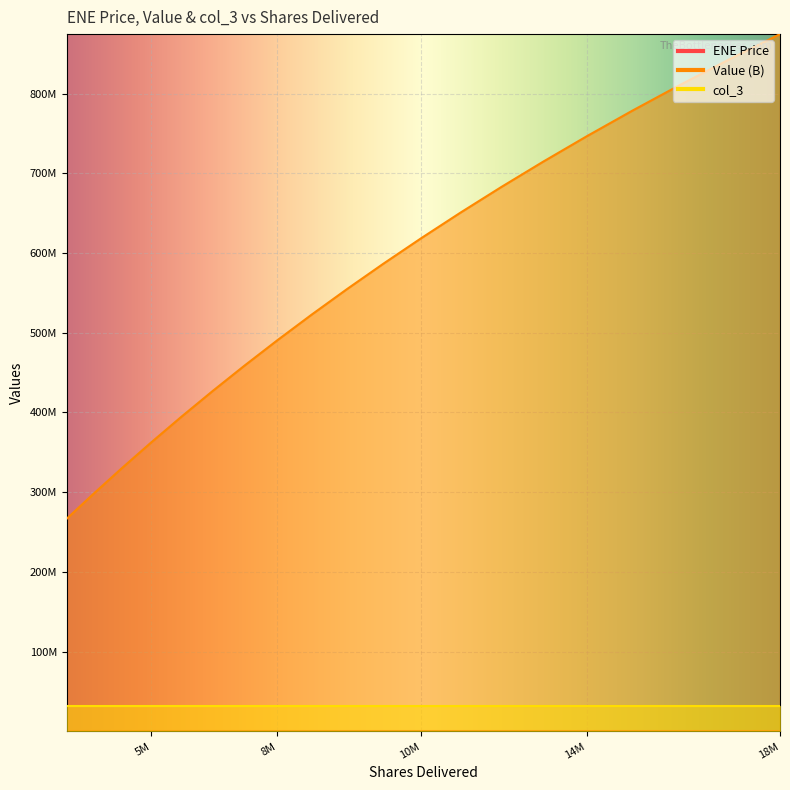

True or false: Value (B) and ENE Price cross at least once.

False